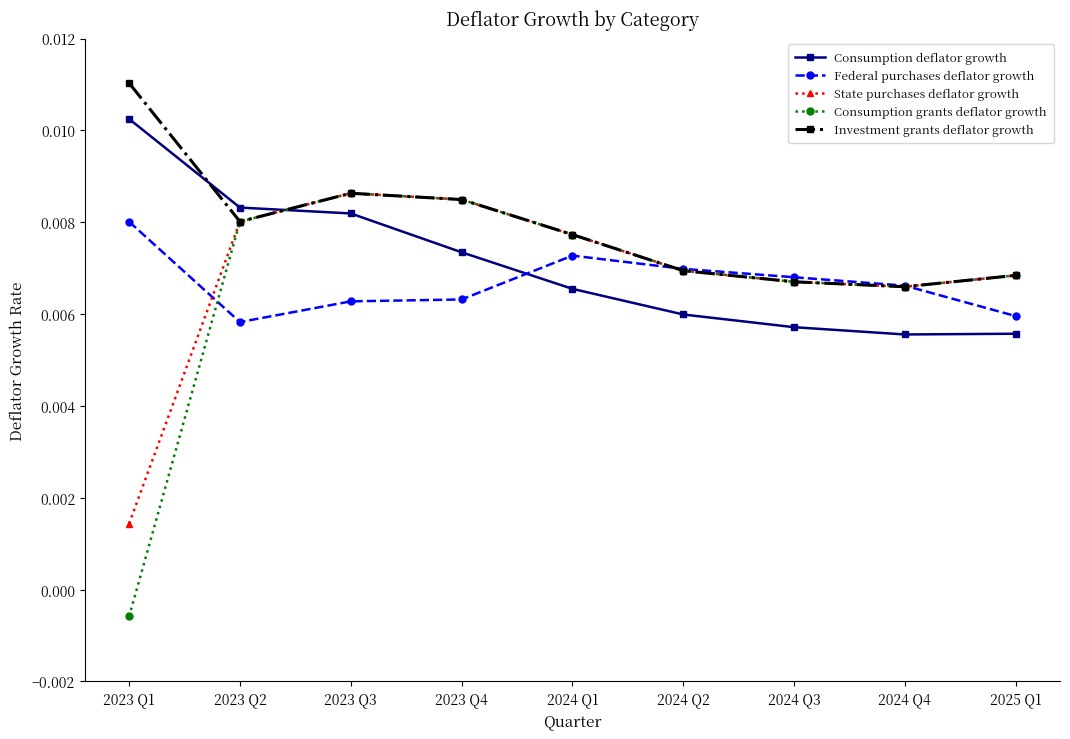

What is the label of the 5th point from the right?

2024 Q1